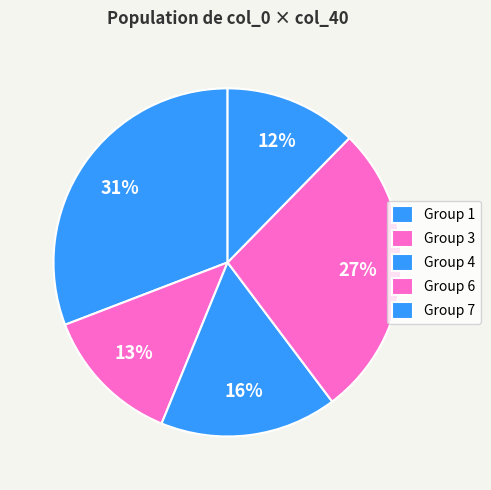

Count the number of slices in the pie.

5